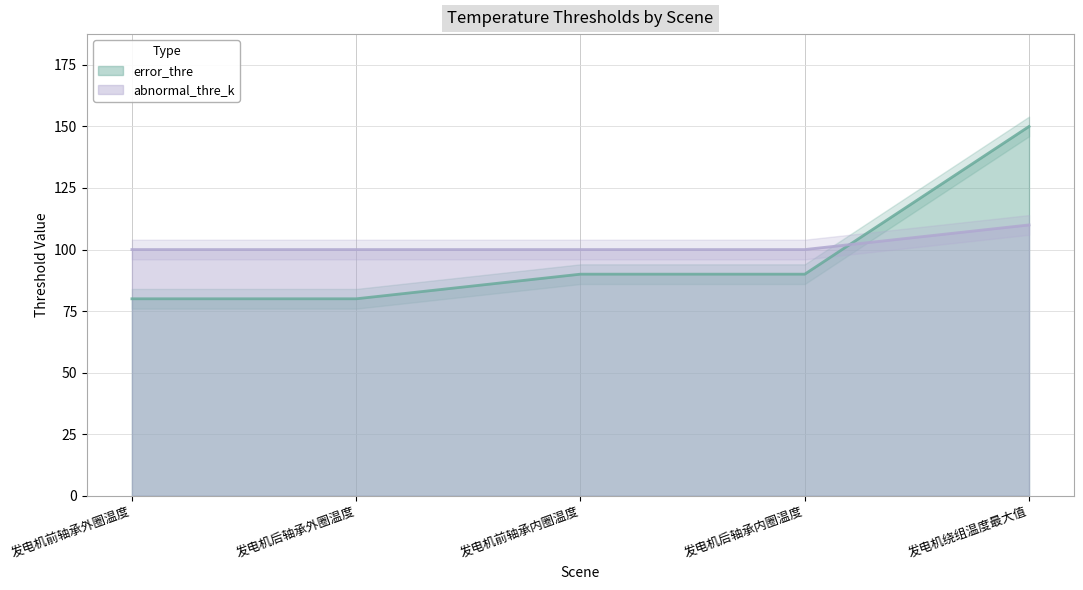

What is the highest value of the error_thre series?

150